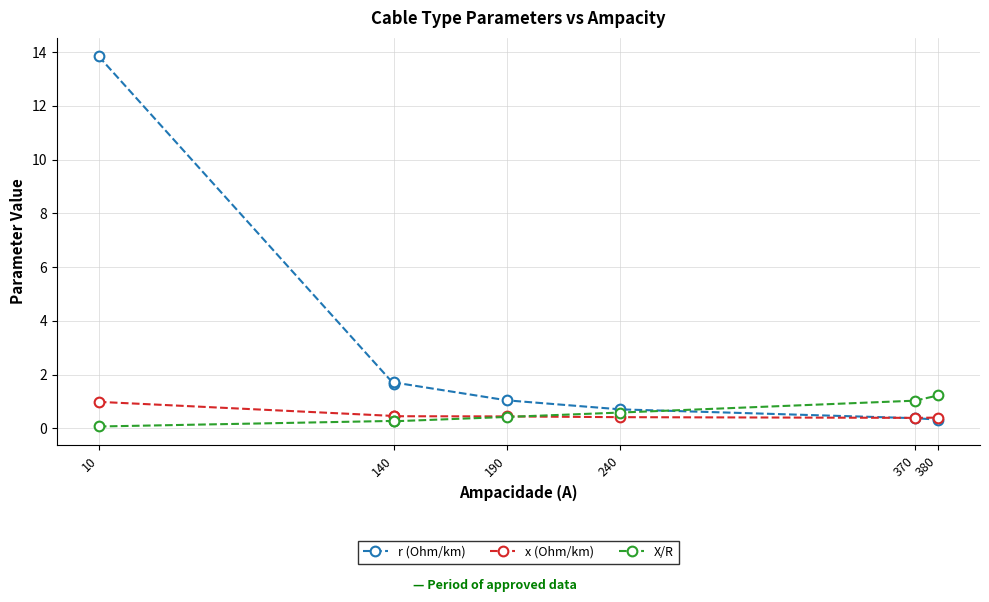

Where do x (Ohm/km) and r (Ohm/km) first cross each other?

240 and 370